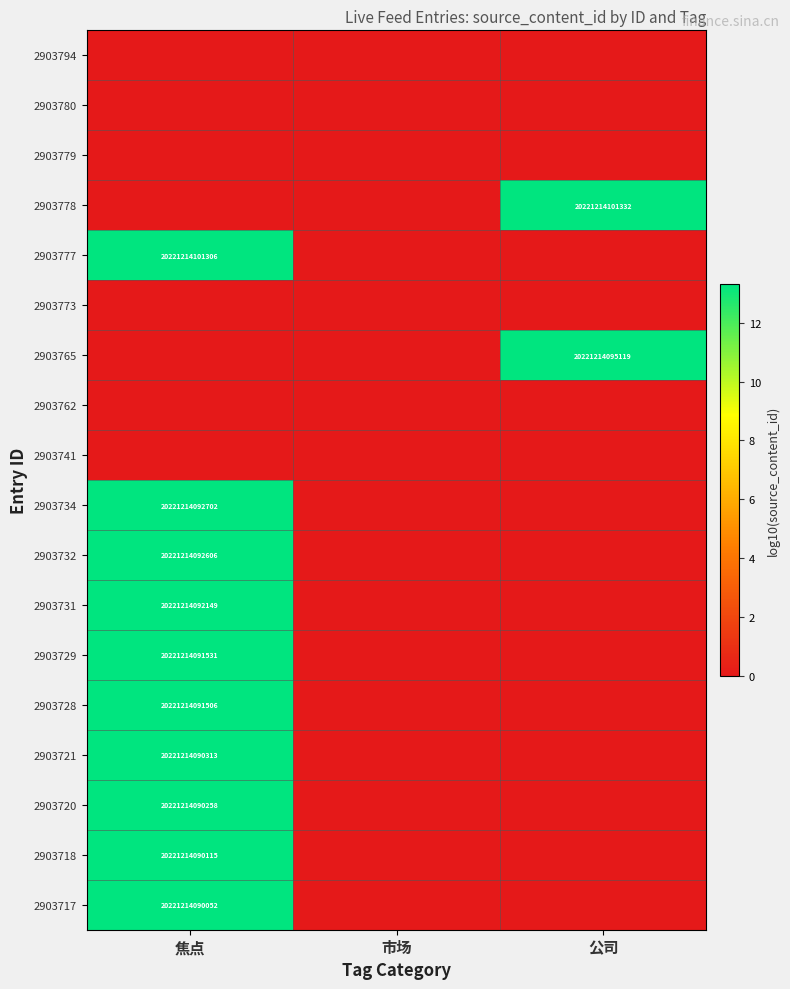

How many distinct data groups are displayed?

18